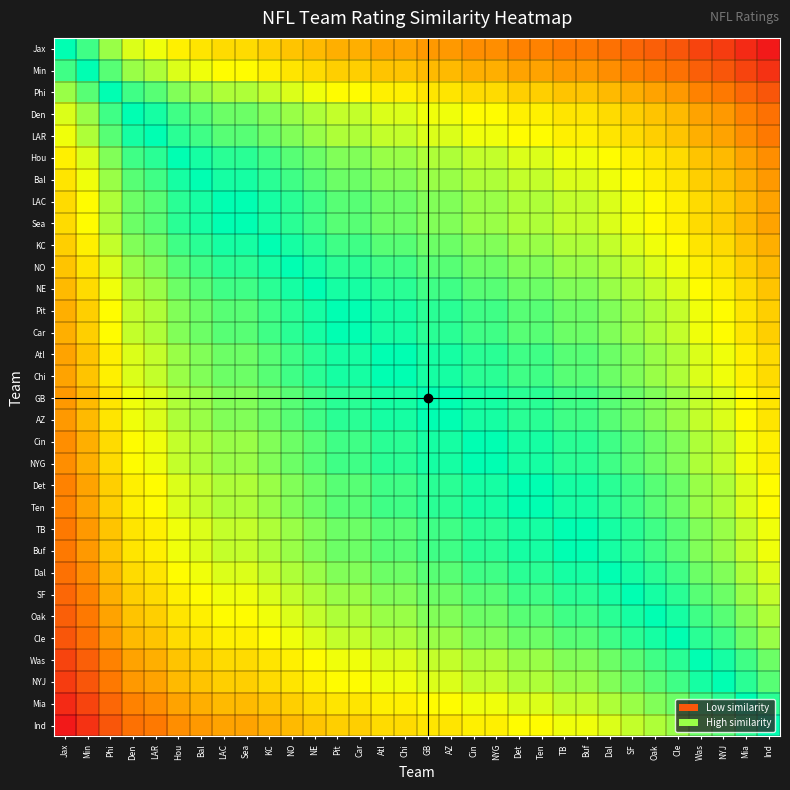

Count the number of categories in the chart.

32